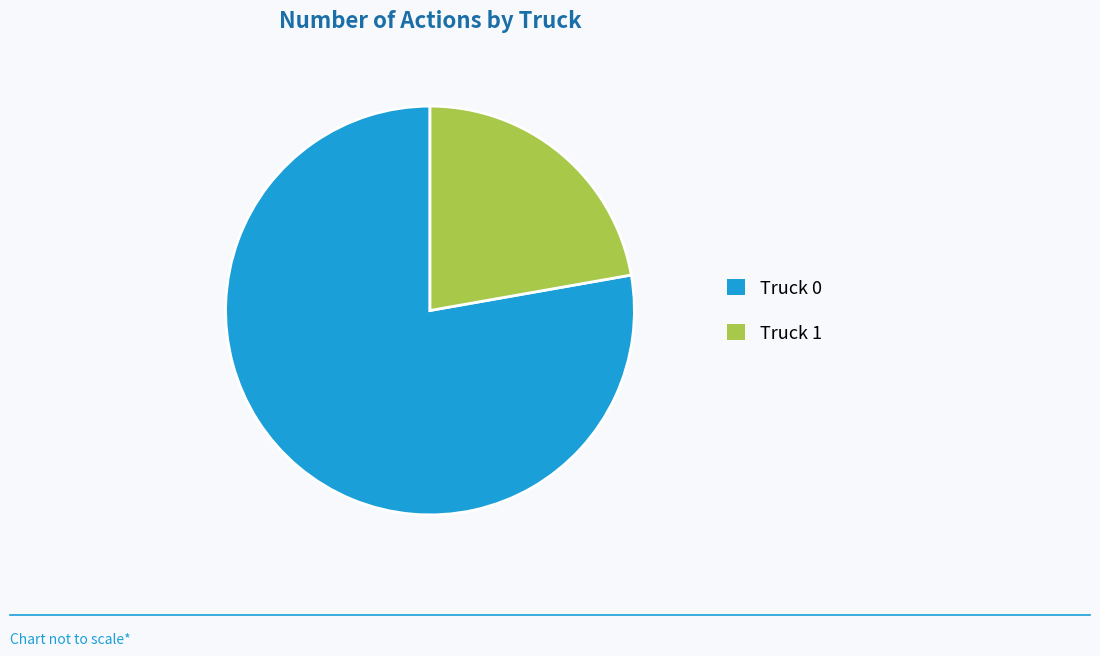

Is it true that Truck 0 is 78% of the pie?

True